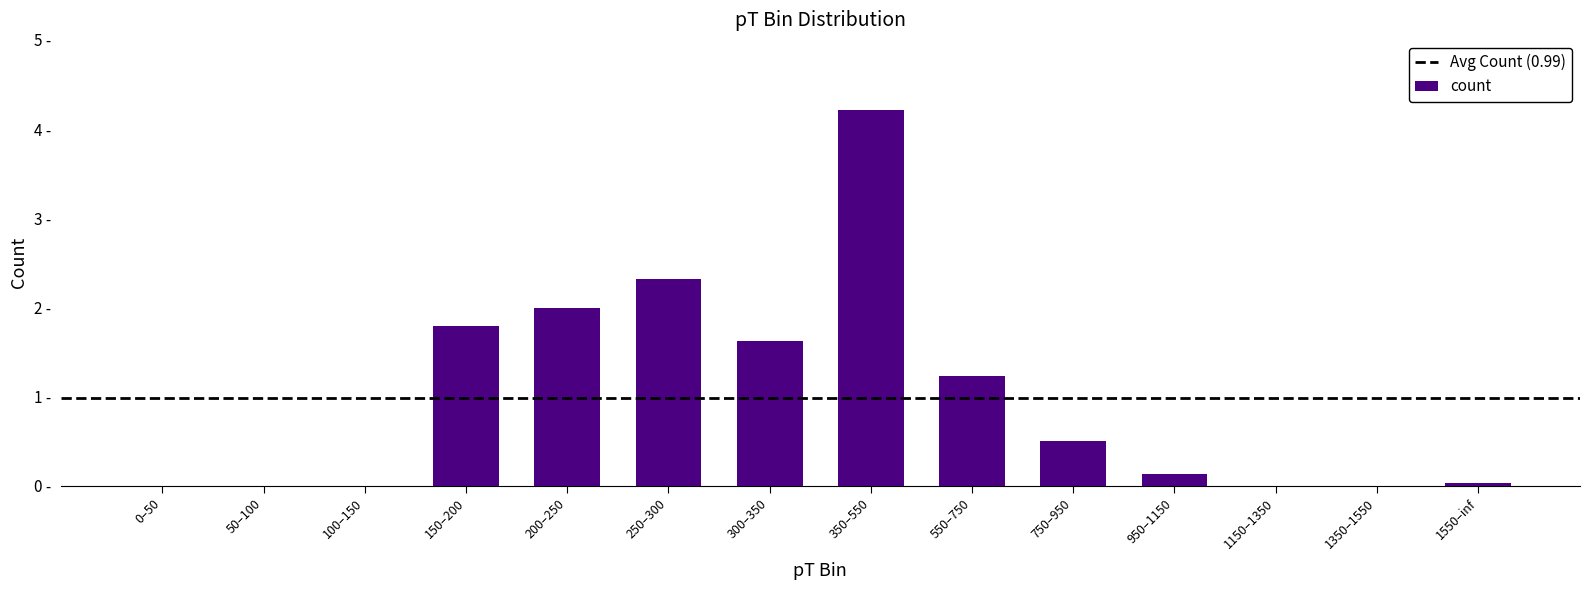

What is the greatest value displayed?

4.2